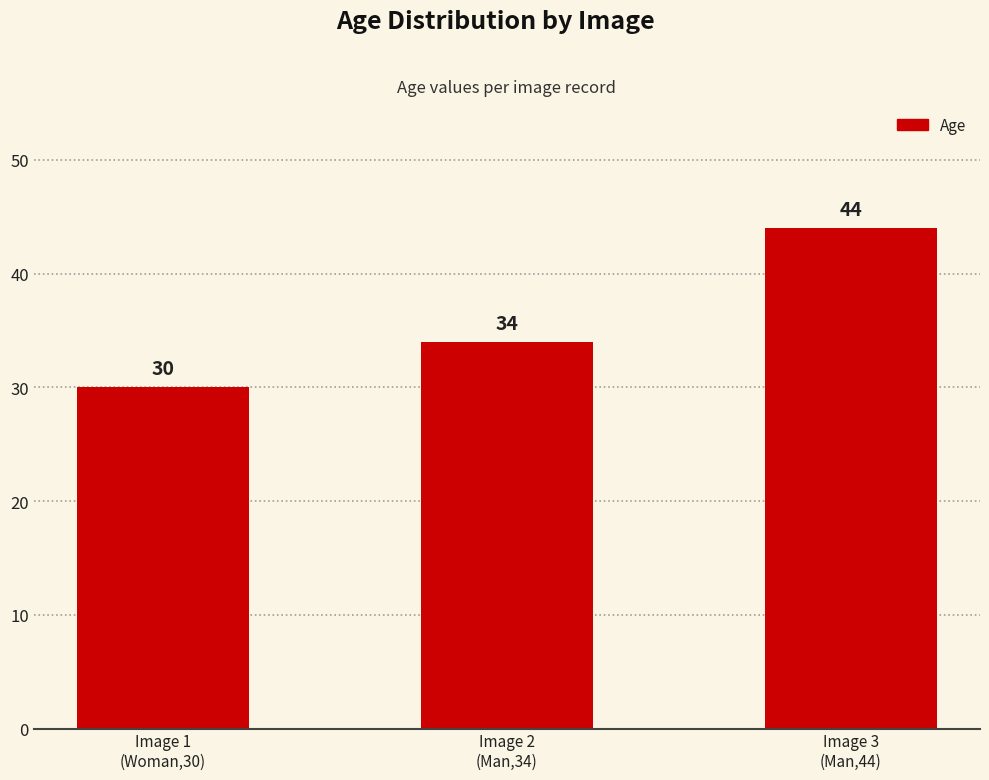

What is the minimum value shown in the chart?

30